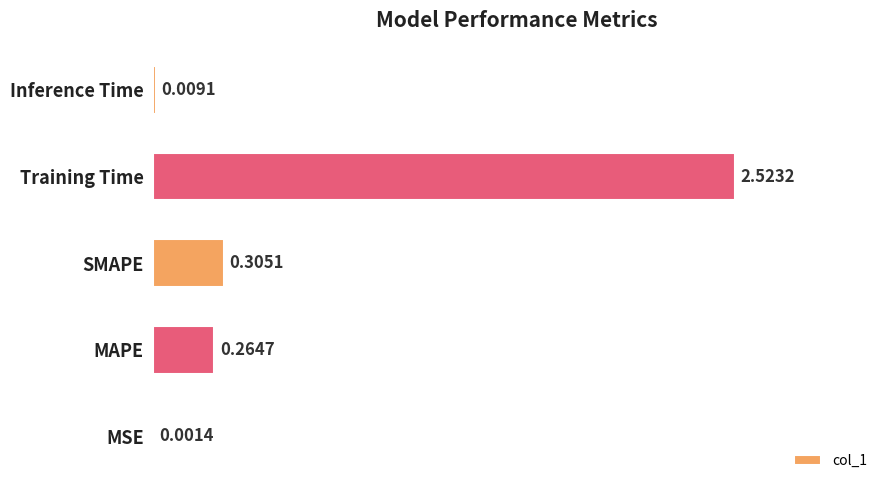

At which label is the value closest to 1?

SMAPE